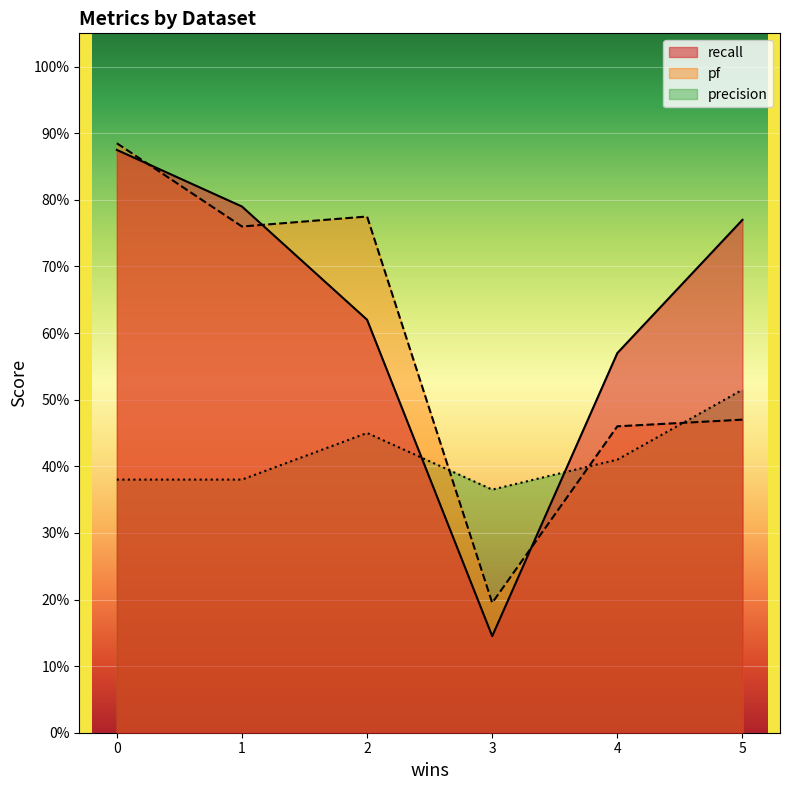

Does the chart display data point markers on the line(s)?

No